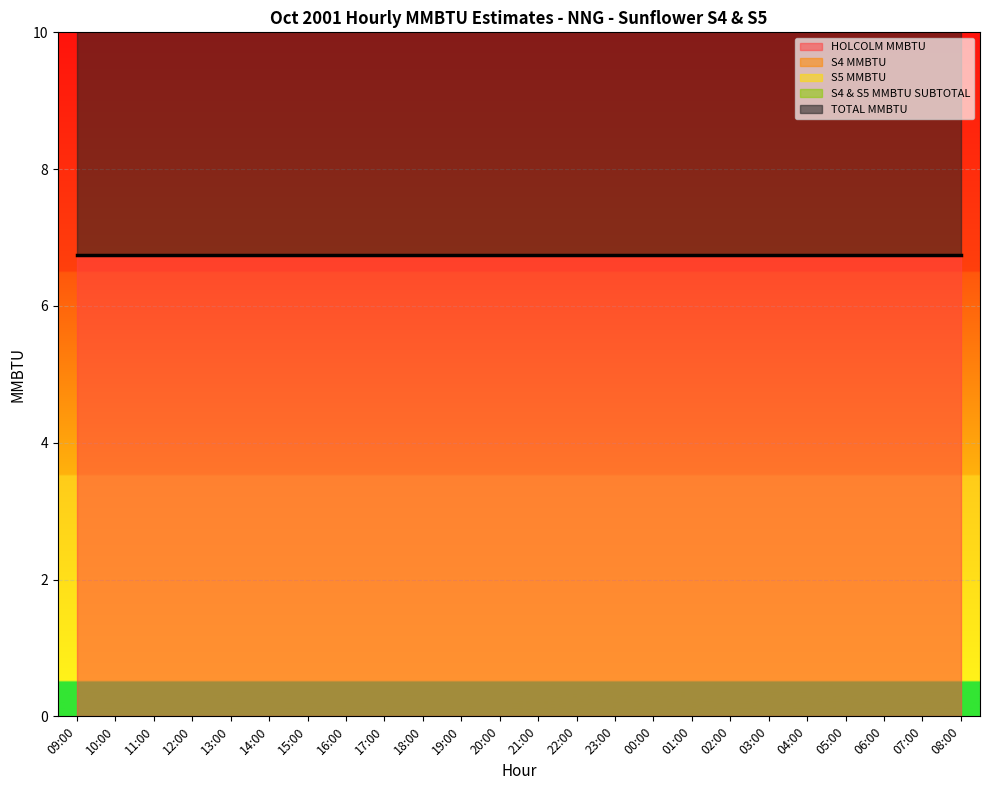

How many lines are shown in the chart?

5